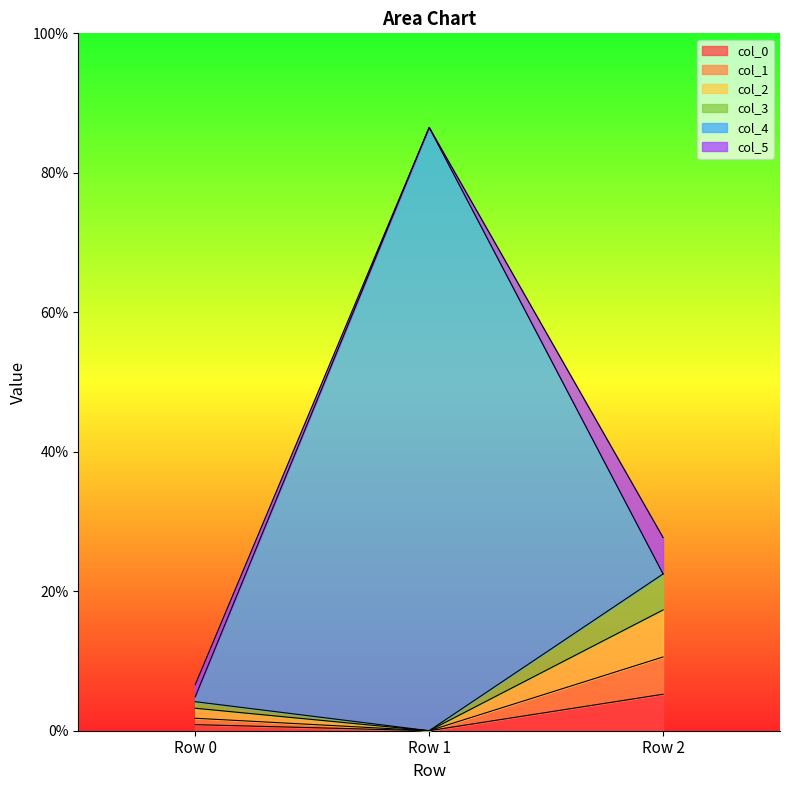

How many positive values does the col_1 series have?

2